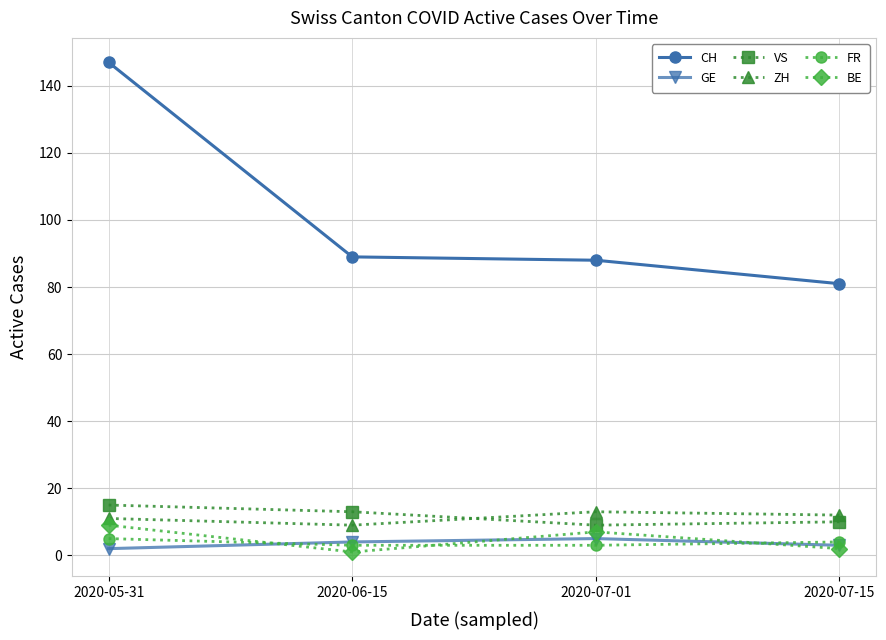

Reading left to right, extract all data points from this chart.

CH: 2020-05-31=147	2020-06-15=89	2020-07-01=88	2020-07-15=81
GE: 2020-05-31=2	2020-06-15=4	2020-07-01=5	2020-07-15=3
VS: 2020-05-31=15	2020-06-15=13	2020-07-01=9	2020-07-15=10
ZH: 2020-05-31=11	2020-06-15=9	2020-07-01=13	2020-07-15=12
FR: 2020-05-31=5	2020-06-15=3	2020-07-01=3	2020-07-15=4
BE: 2020-05-31=9	2020-06-15=1	2020-07-01=7	2020-07-15=2